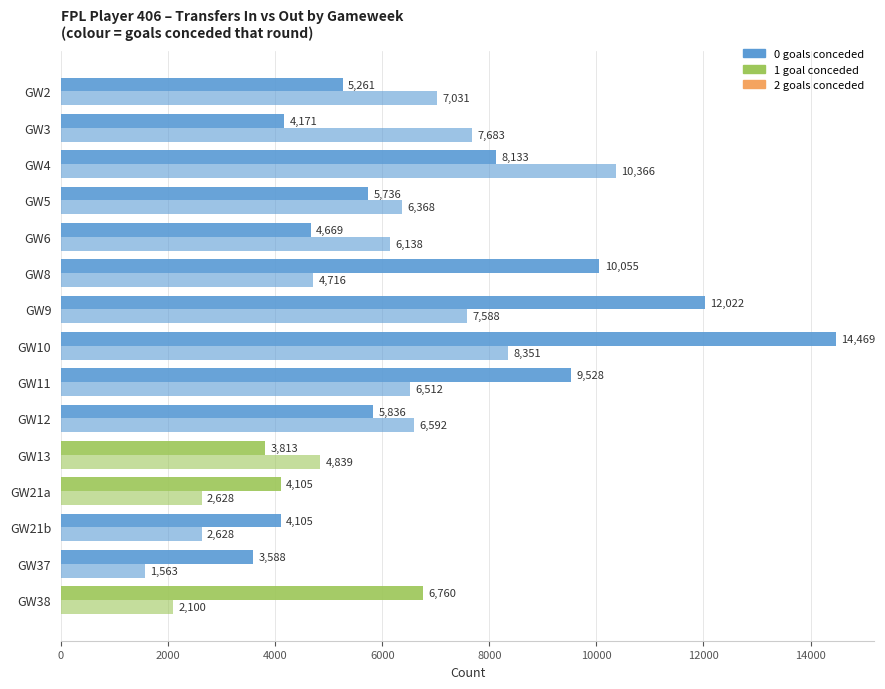

How many distinct data groups are displayed?

2